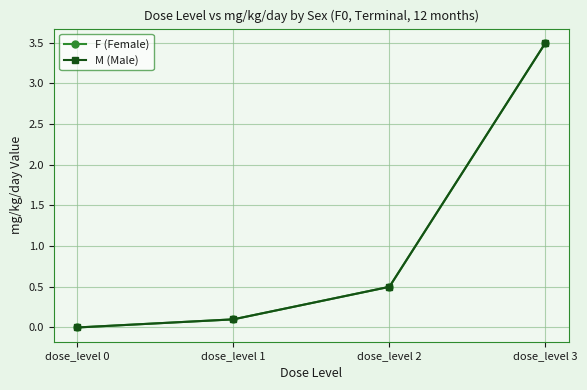

Which series has the largest total across all categories?

F (Female)